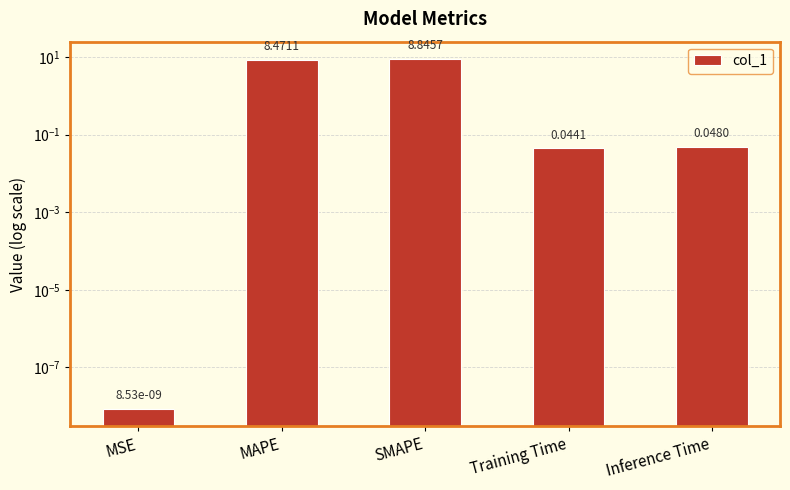

Is it true that the value at SMAPE is 8.8?

True